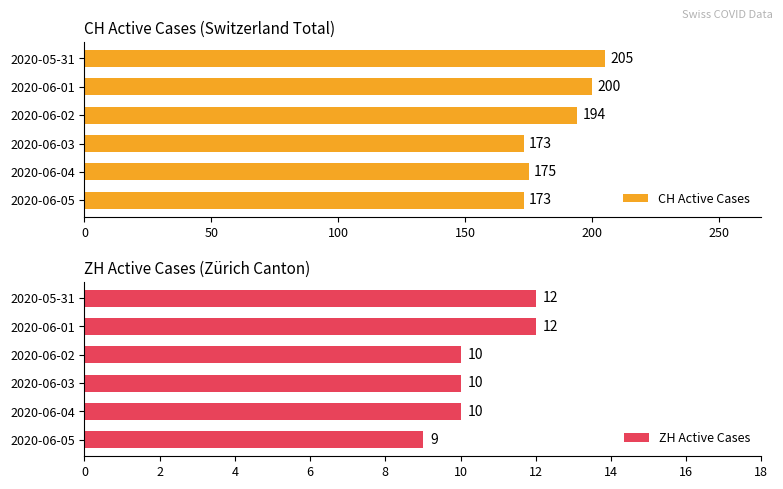

What is the difference between the maximum and minimum values in the CH Active Cases series?

32